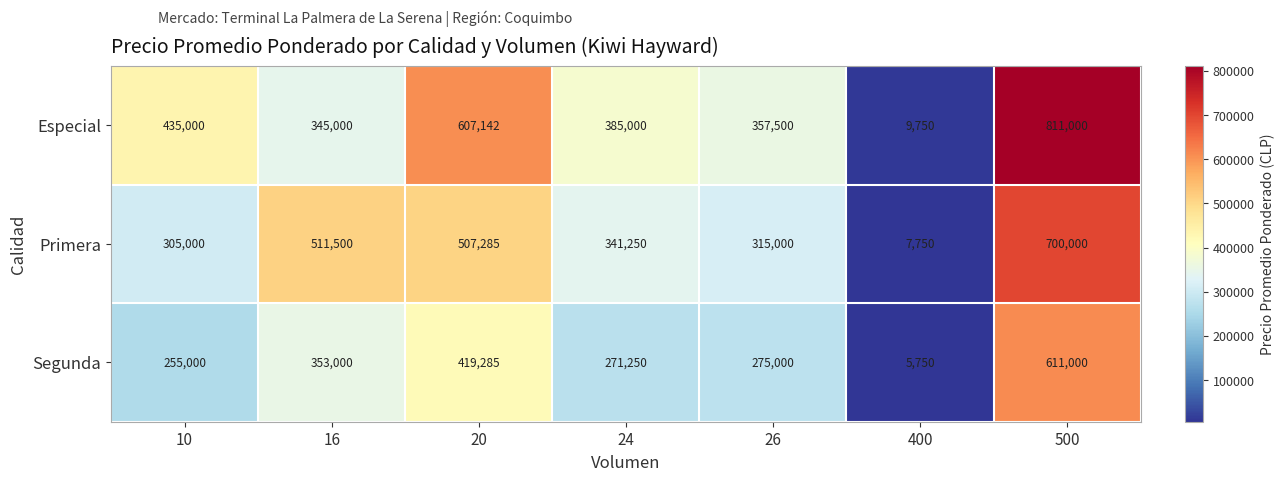

What is the smallest value displayed?

5750